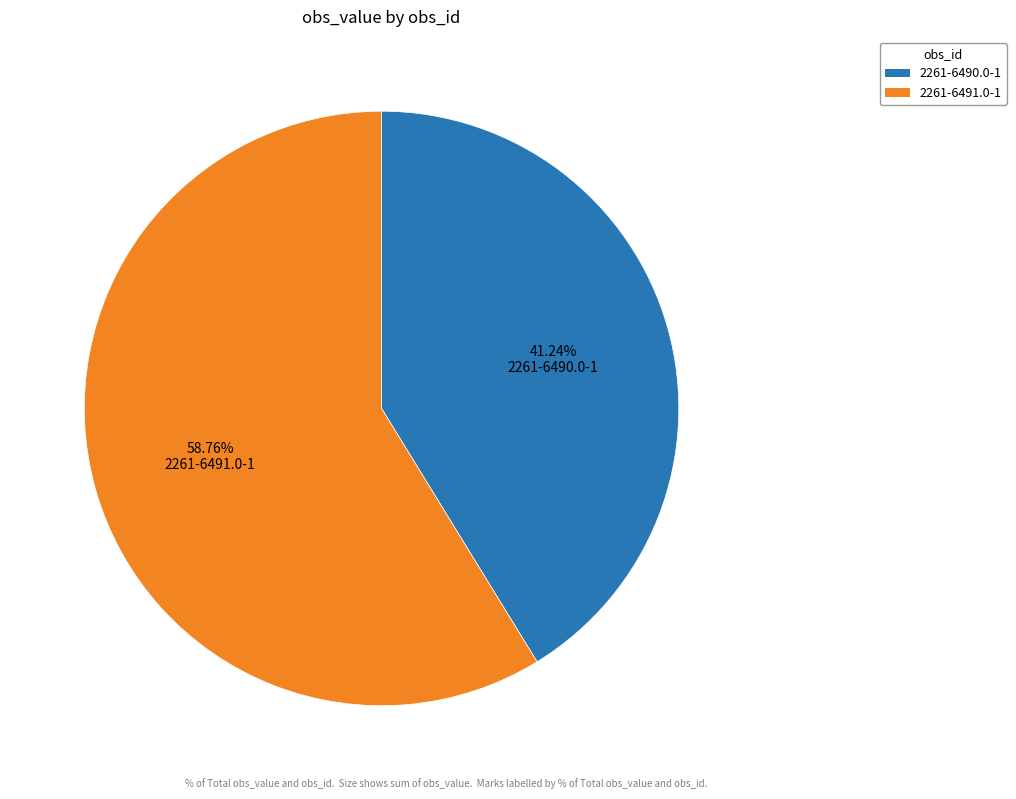

True or false: 2261-6490.0-1 accounts for 27% of the total.

False